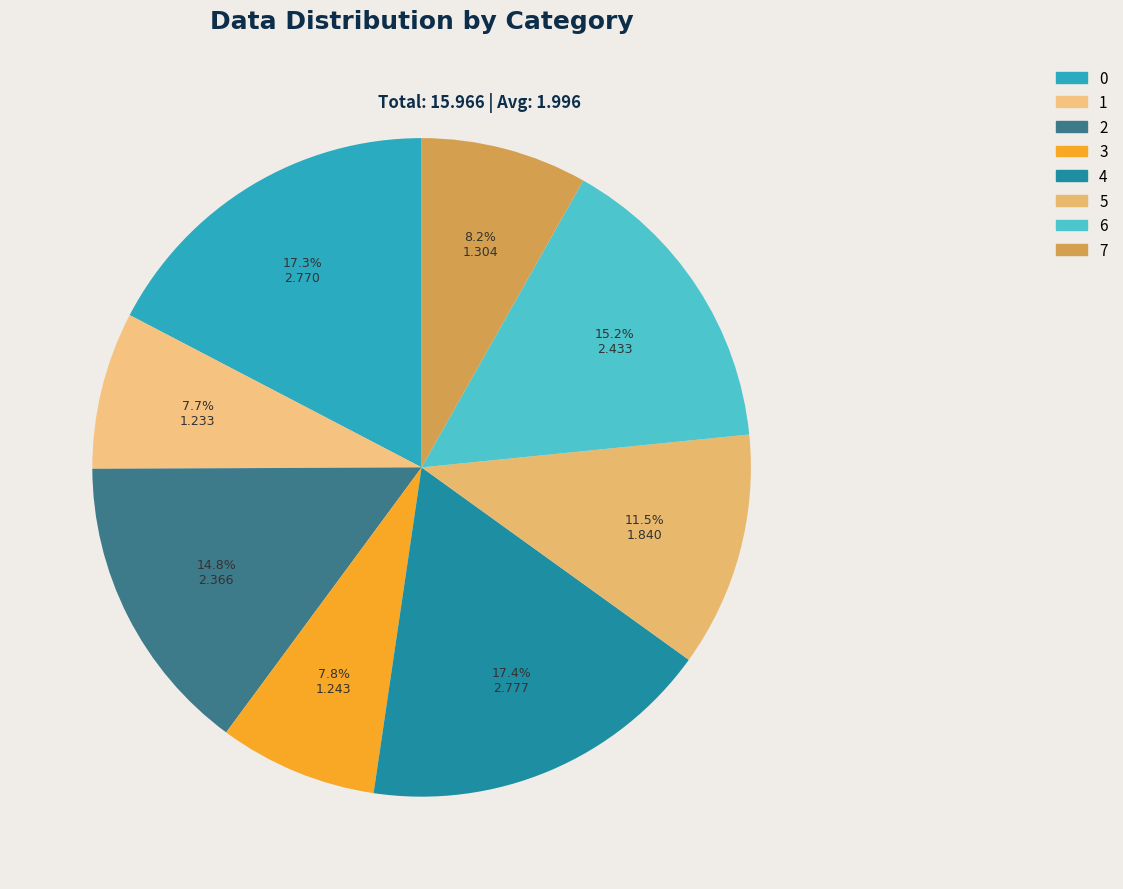

The 0 slice represents 25% of the pie. True or false?

False